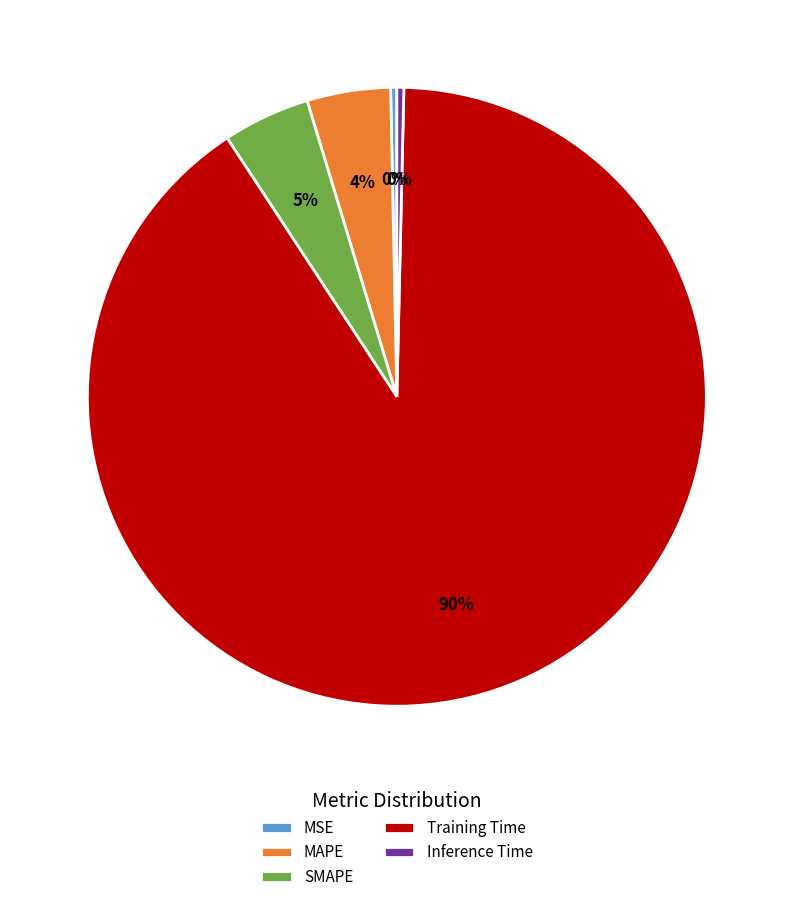

Which category has the biggest portion of the pie?

Training Time